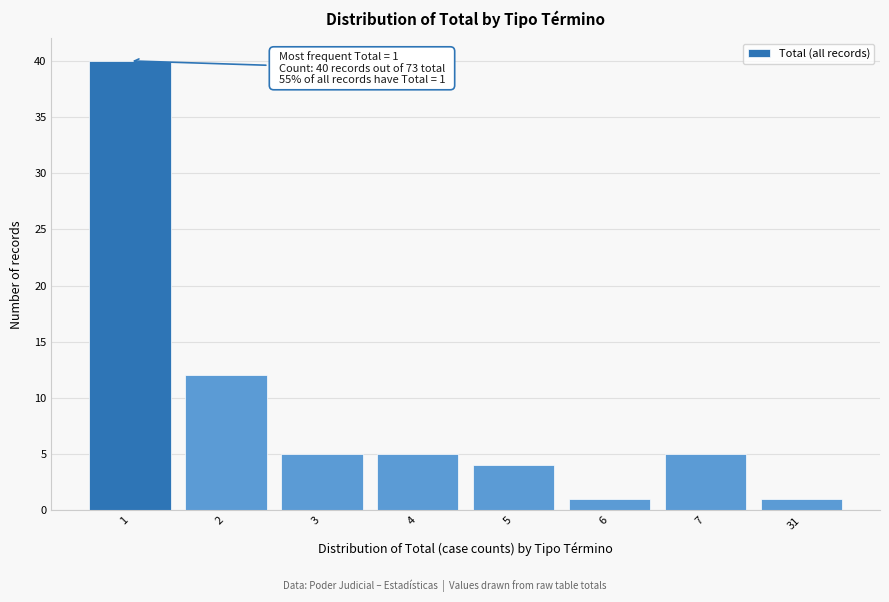

Reading left to right, transcribe all the data shown in this chart.

40	12	5	5	4	1	5	1